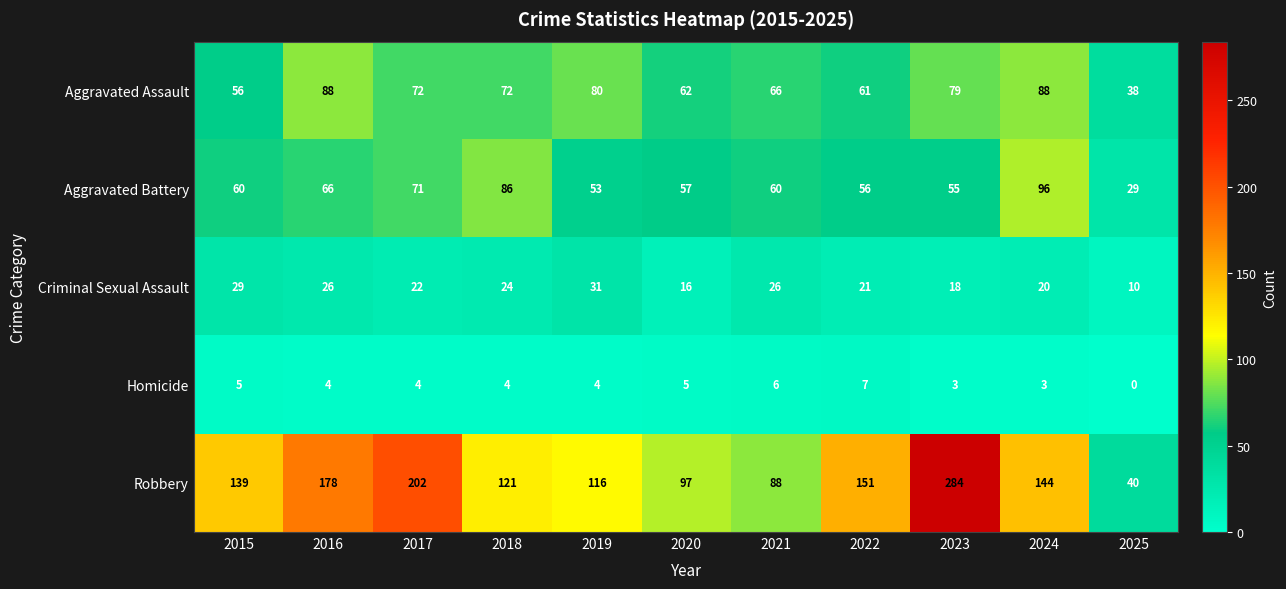

What is the difference between the highest and lowest values at 2019?

112